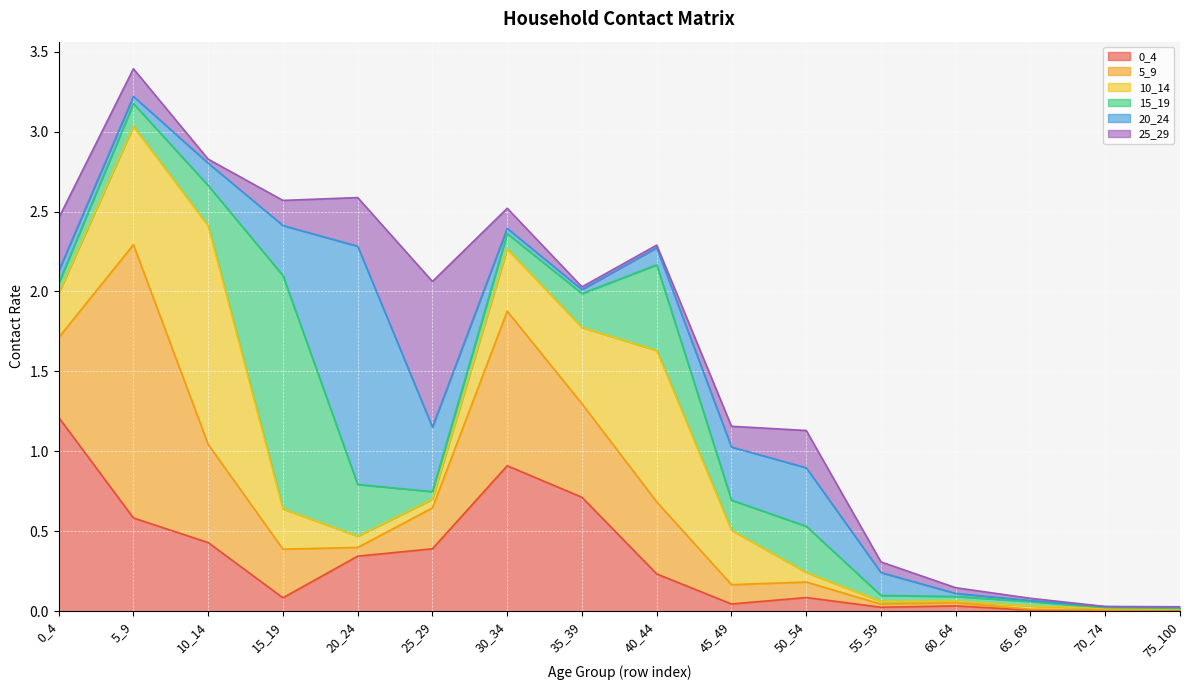

What is the value of the 20_24 point at the 12th from the left?

0.1